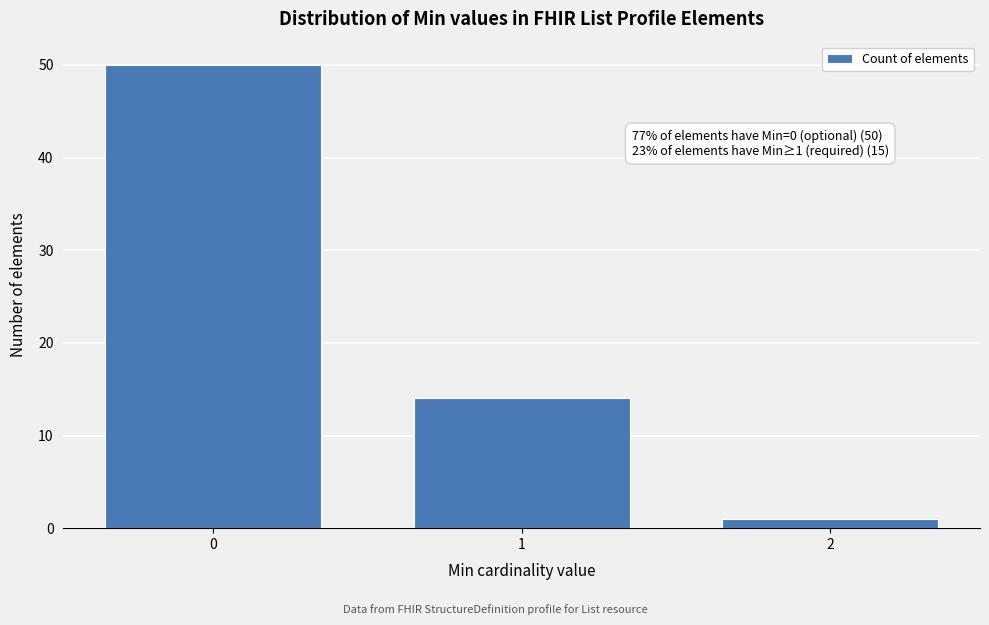

Reading right to left, transcribe all the data shown in this chart.

2=1	1=14	0=50